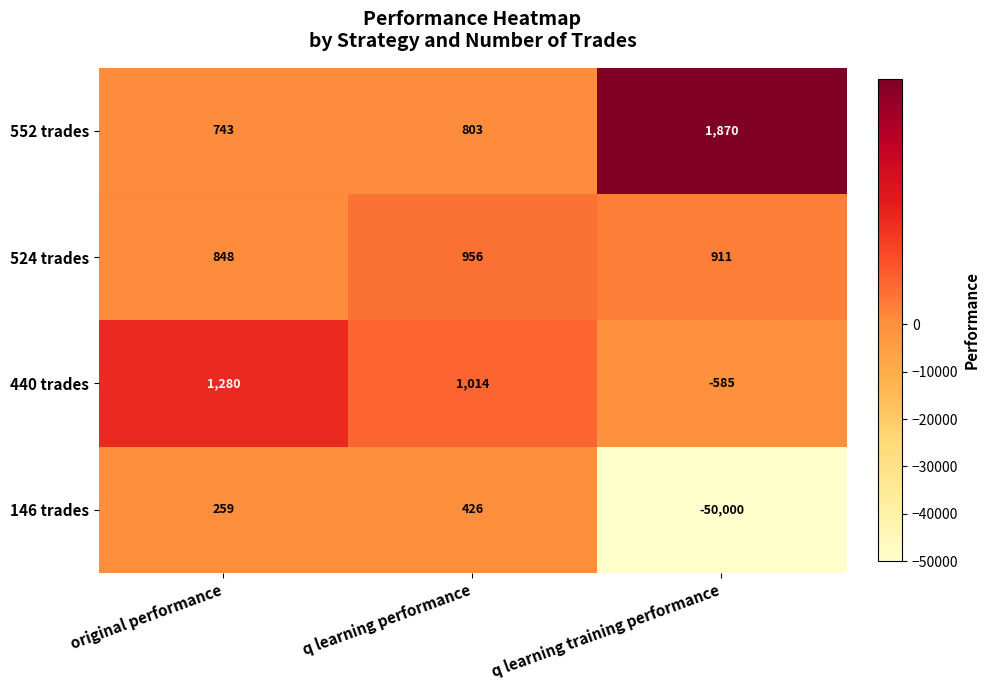

What is the difference between the second highest and minimum values in the 146 trades series?

50259